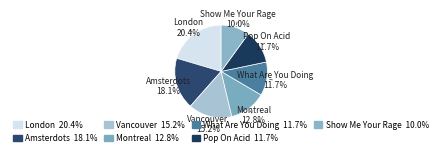

How many segments does this pie chart have?

7